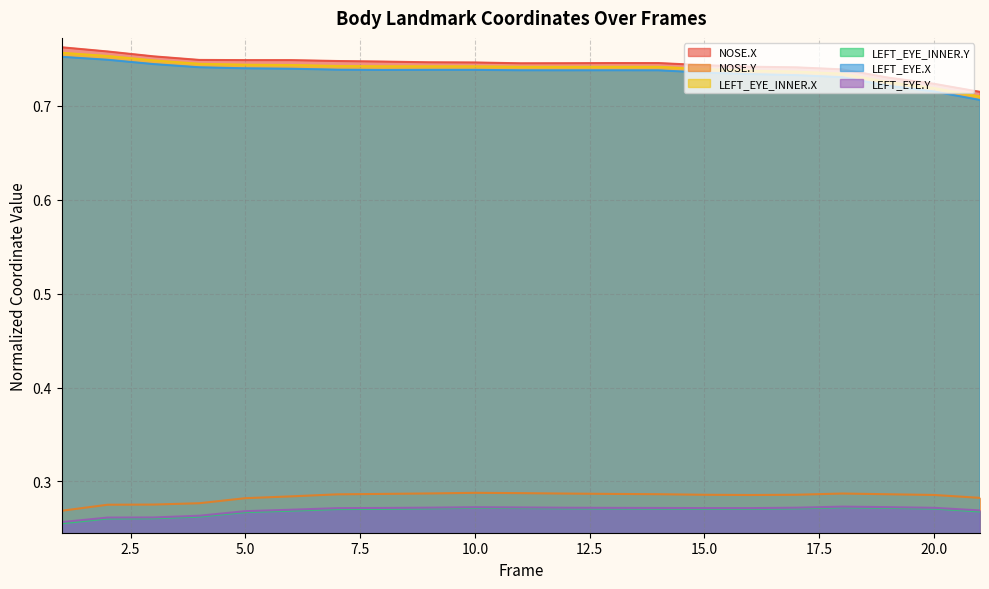

What is the value of the LEFT_EYE_INNER.X point at the 6th from the left?

0.7